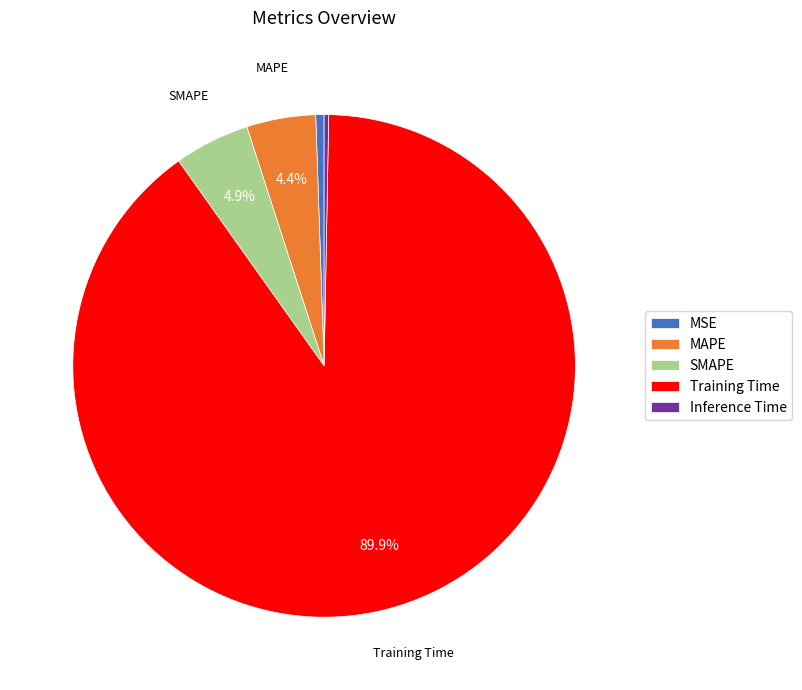

How many segments does this pie chart have?

5